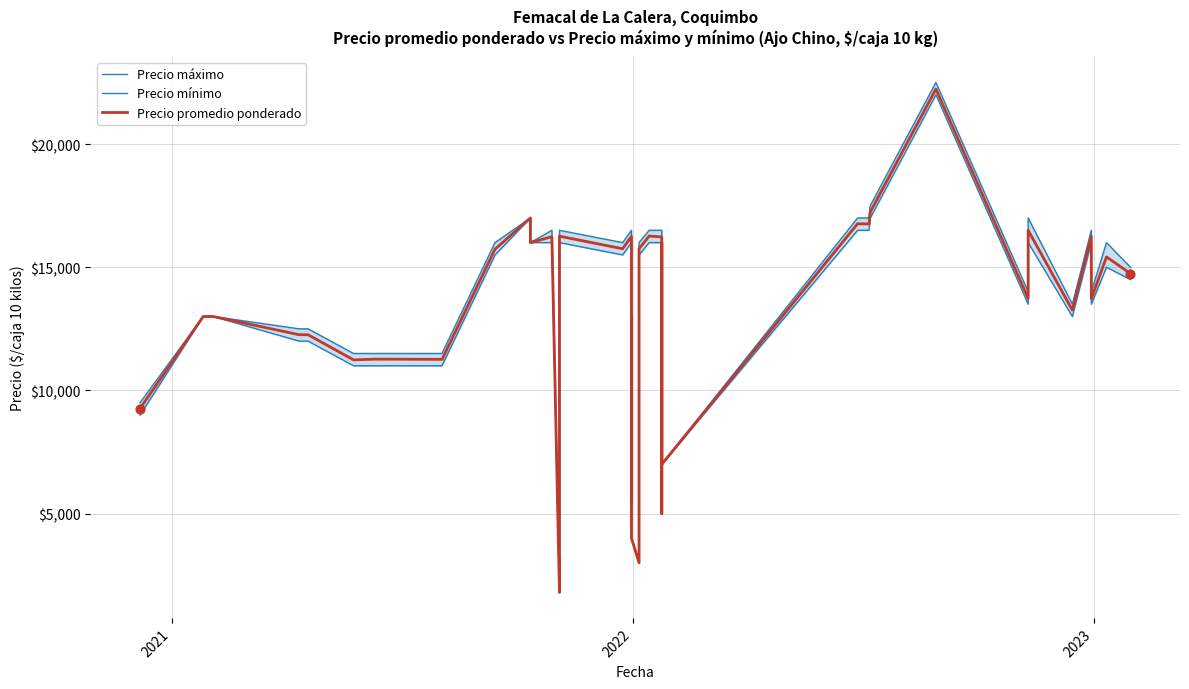

At how many categories does at least one series exceed 18695?

1